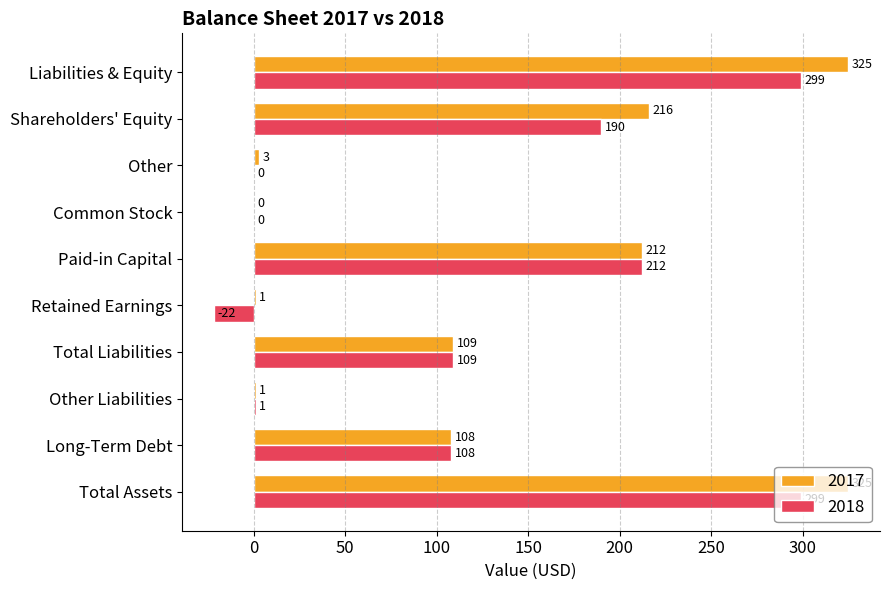

What value does the 2018 series have at Total Assets, to the nearest 50?

300